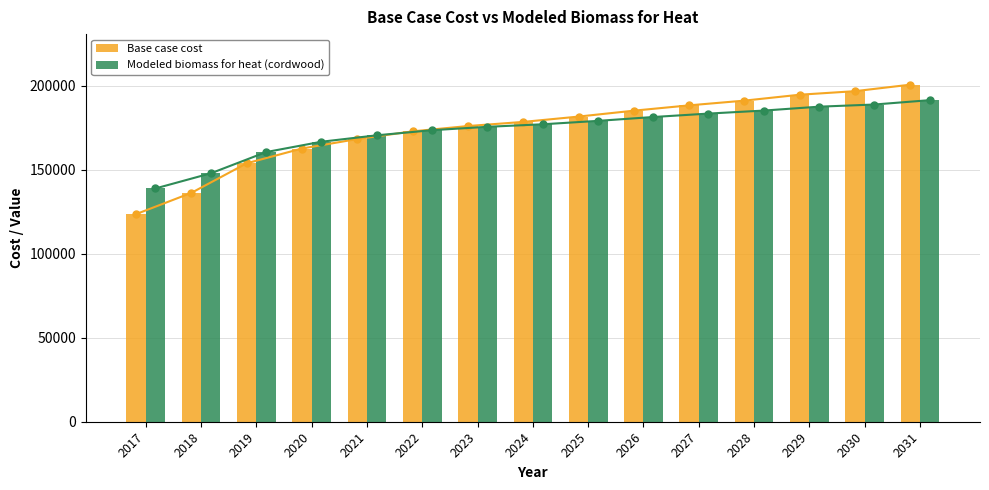

Where is Modeled biomass for heat (cordwood) nearest to the value 165084?

2020